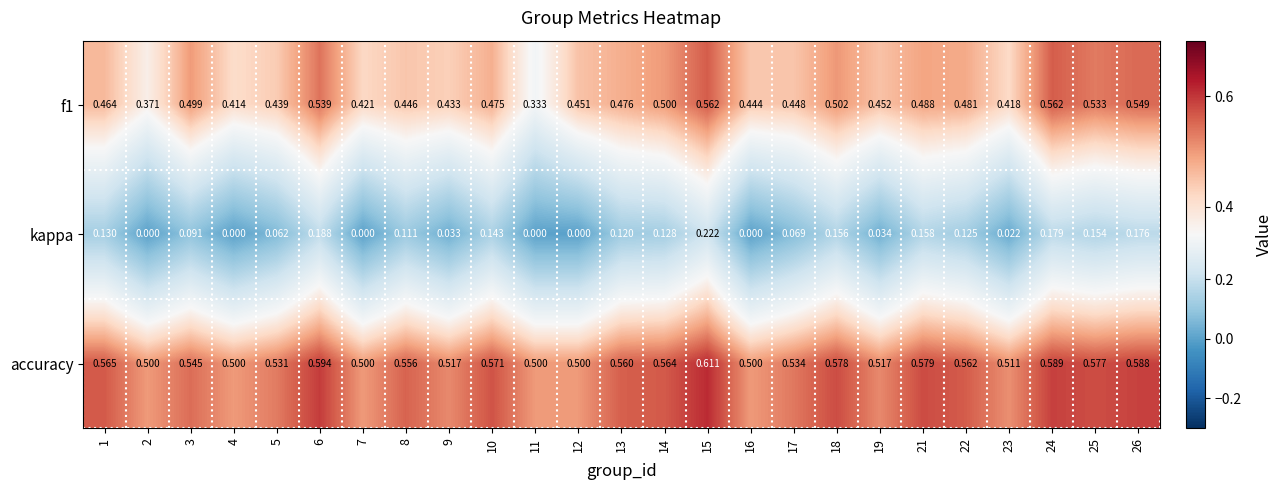

Which series has the largest total across all categories?

accuracy